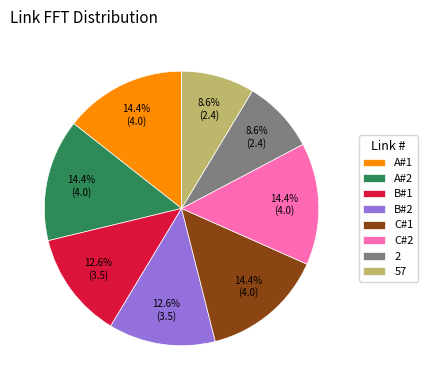

Does C#1 account for over 50% of the chart?

No